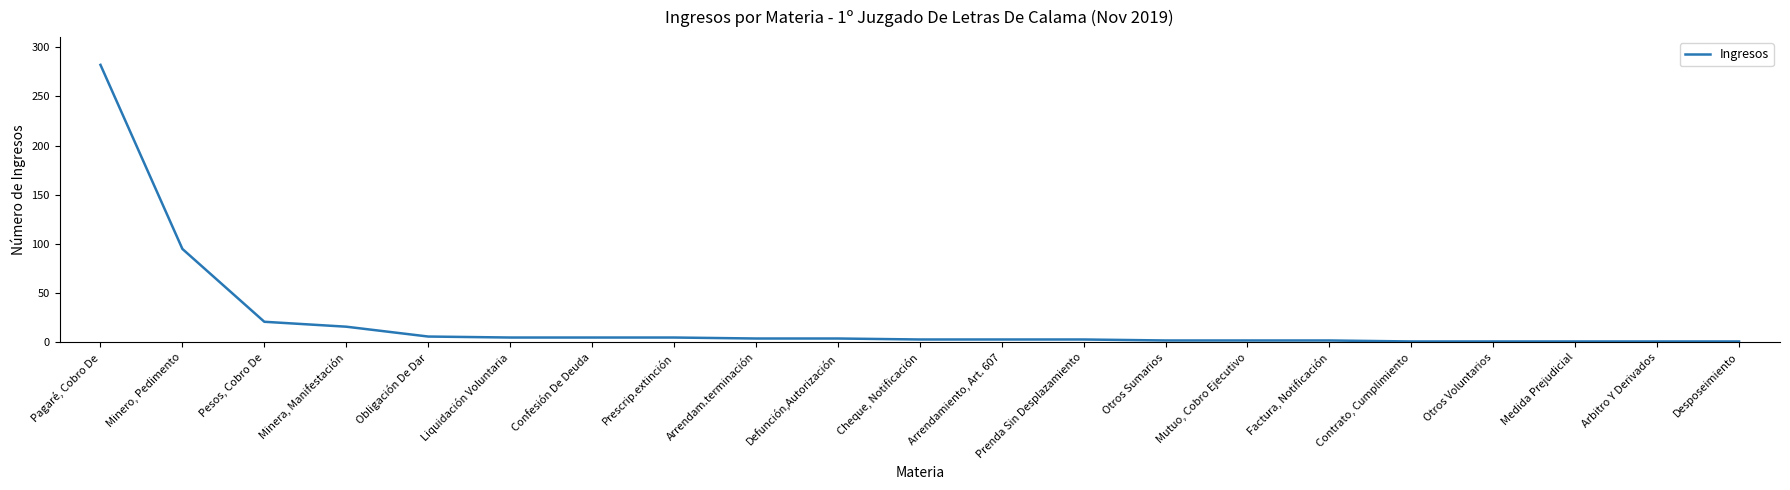

What is the difference between the maximum and minimum values?

281